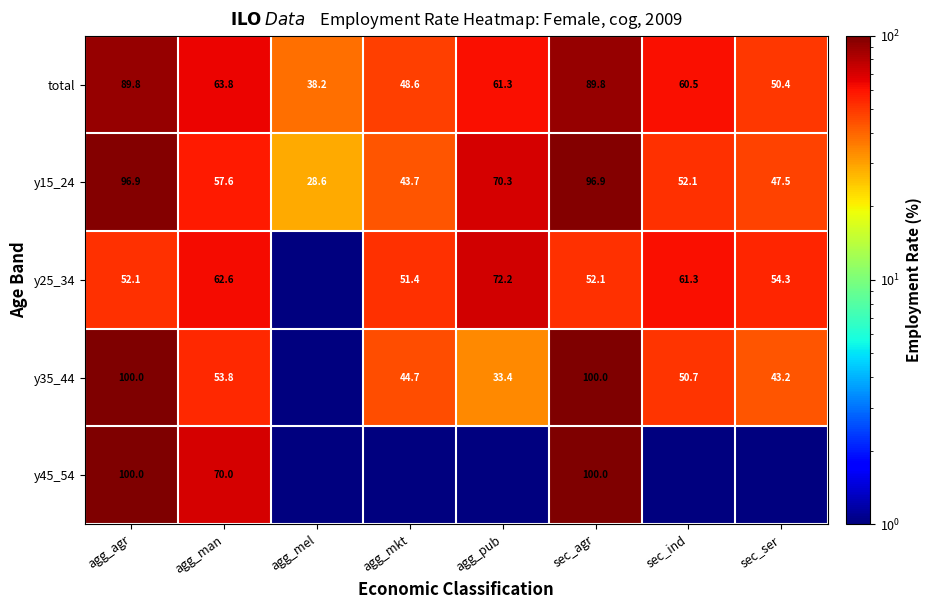

At how many categories does at least one series exceed 99?

2